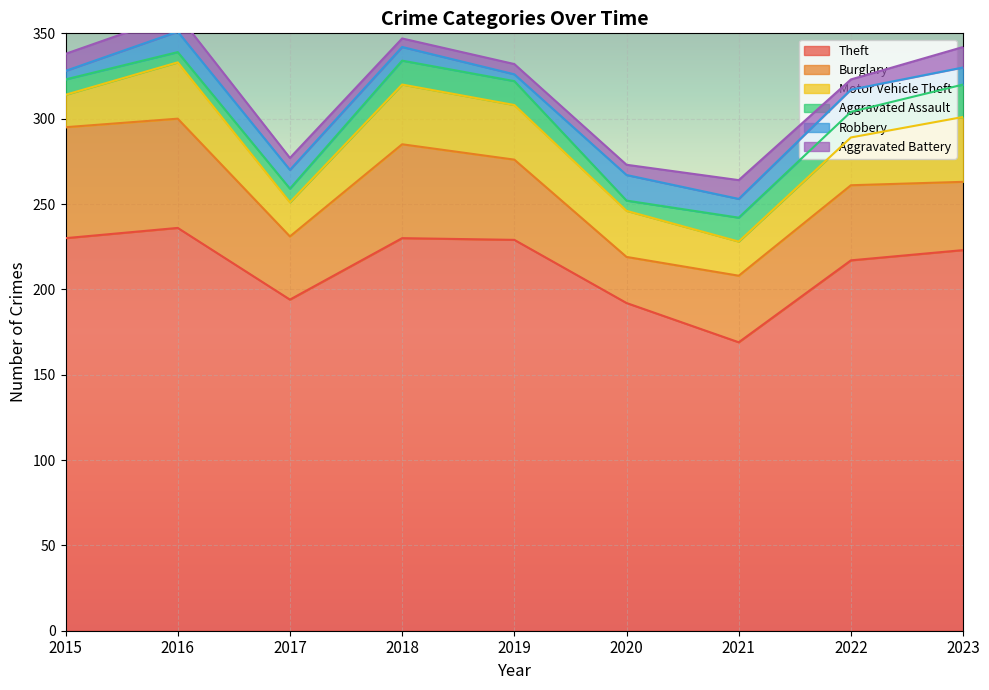

List the series in order of their peak value, lowest first.

Aggravated Battery, Robbery, Aggravated Assault, Motor Vehicle Theft, Burglary, Theft